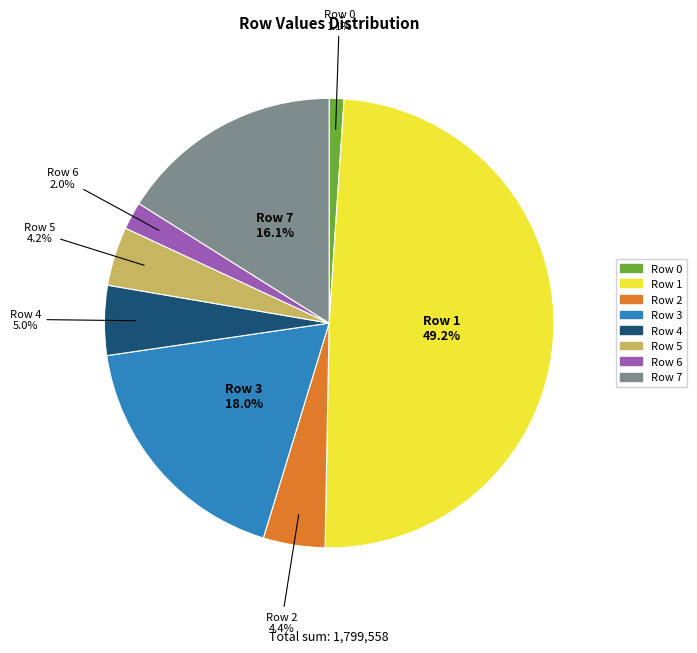

Is there any slice that represents more than half of the pie?

No